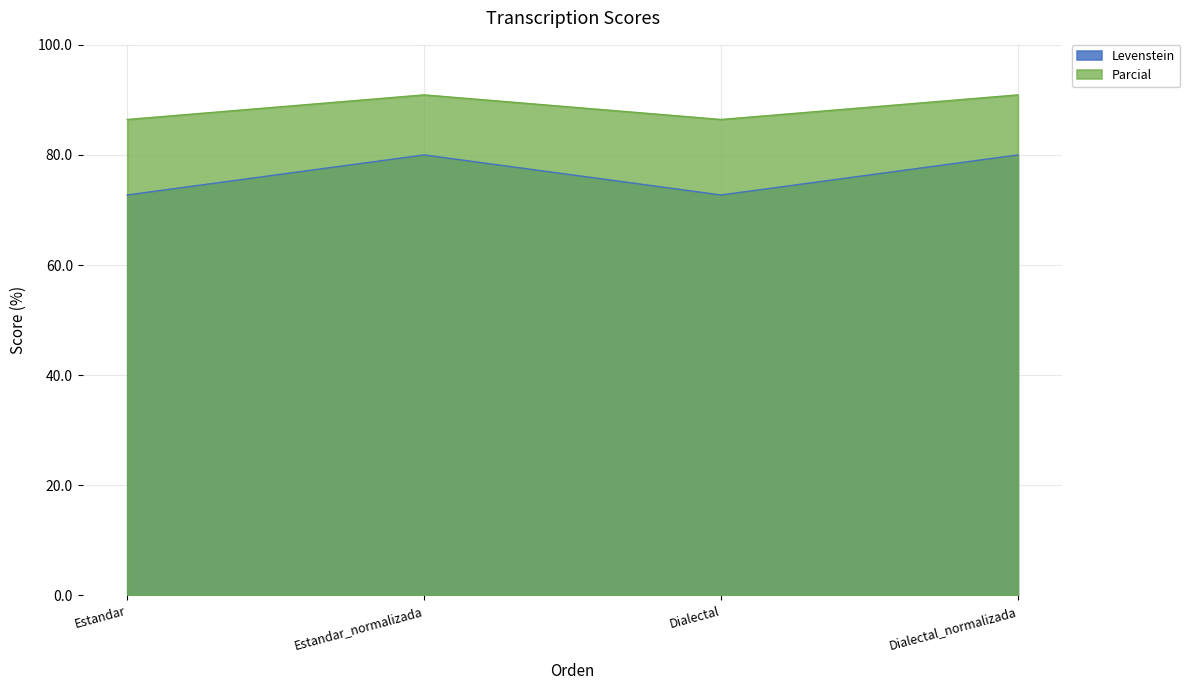

At how many categories does at least one series exceed 87?

2